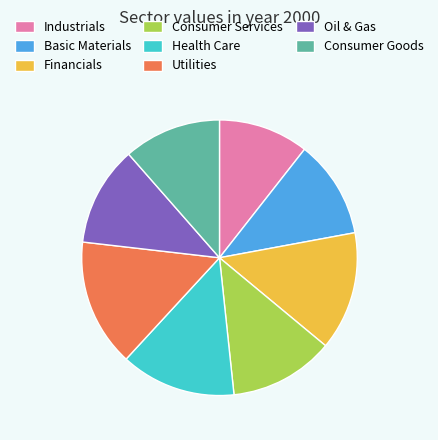

How many slices are in this pie chart?

8